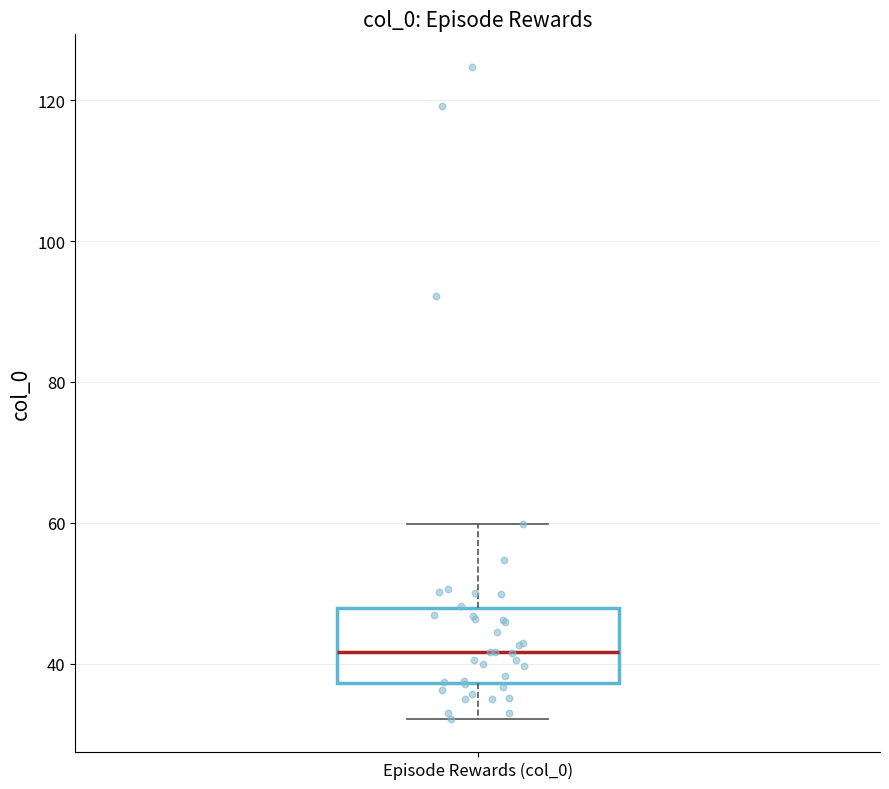

Where does the median line of the box for Episode Rewards (col_0) sit on the y-axis? The values are not printed on the chart, so give them approximately, as read against the axis.

42